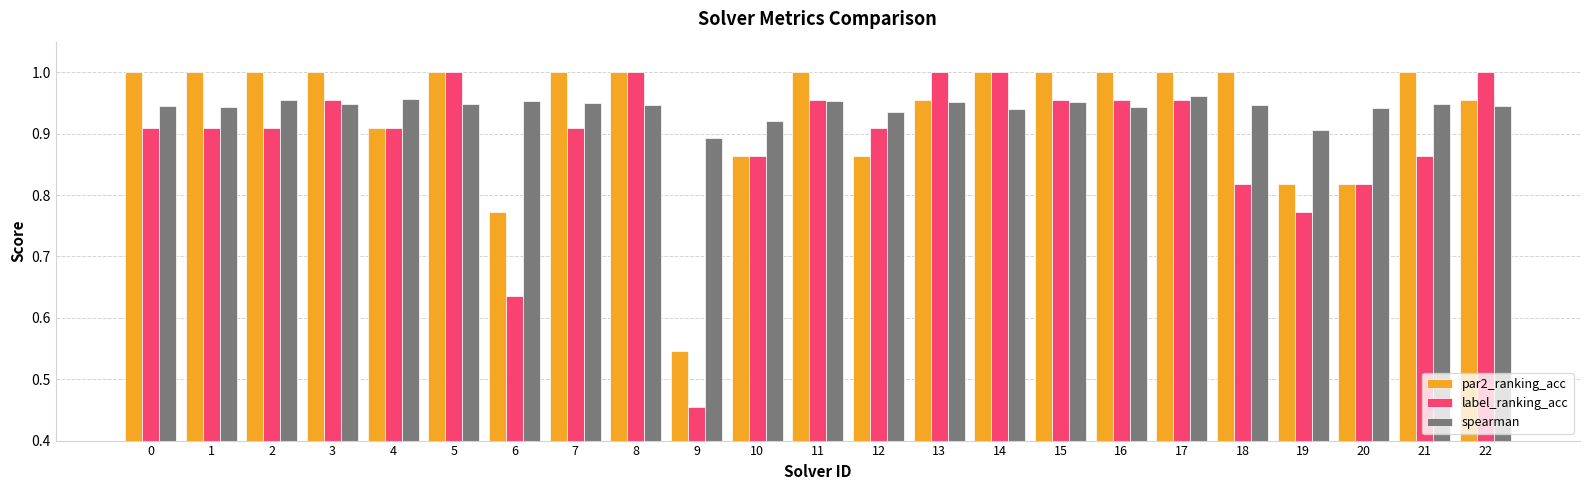

The spearman series shows 0.9 at 10. True or false?

True